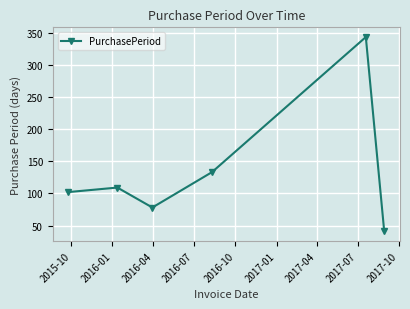

How many points are higher than both their immediate neighbors (excluding endpoints)?

2